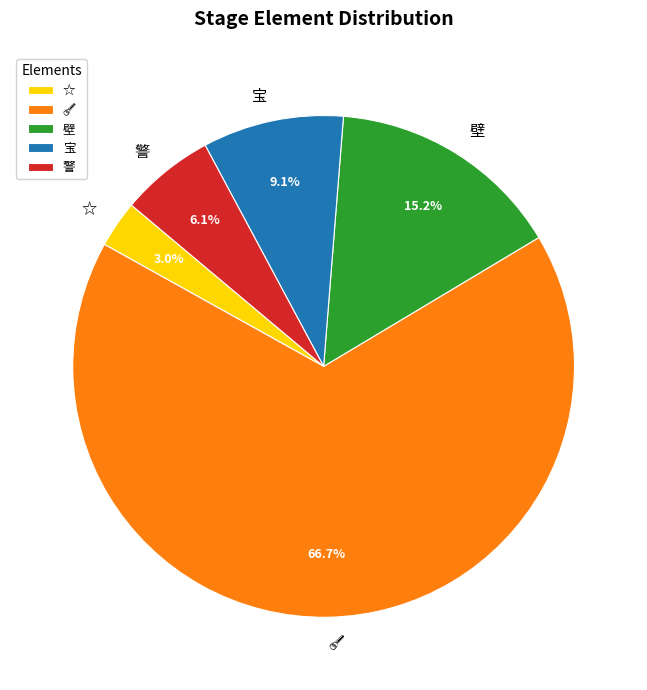

How many segments does this pie chart have?

5